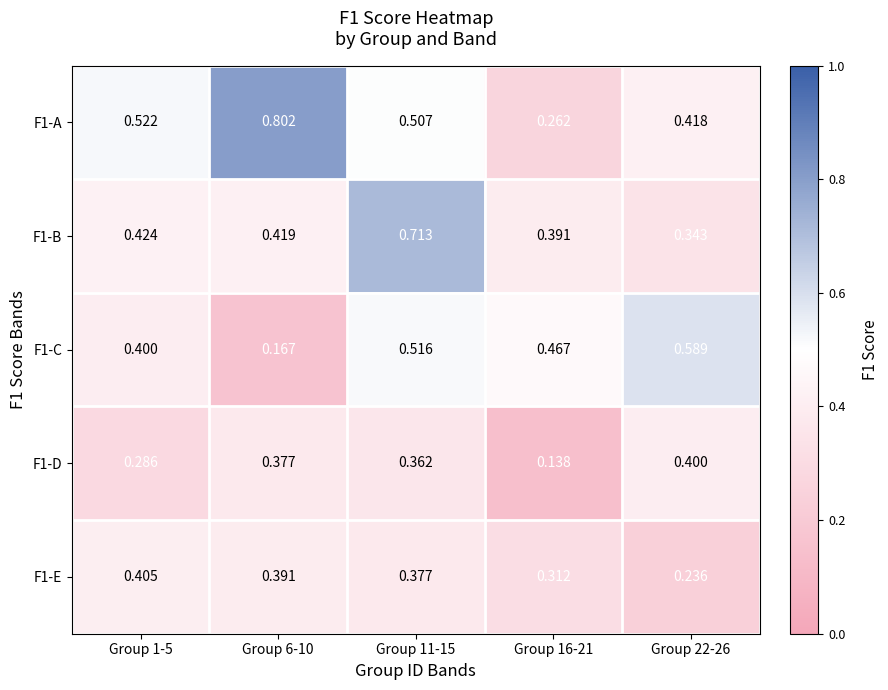

Between Group 16-21 and Group 6-10, which is larger?

Group 6-10